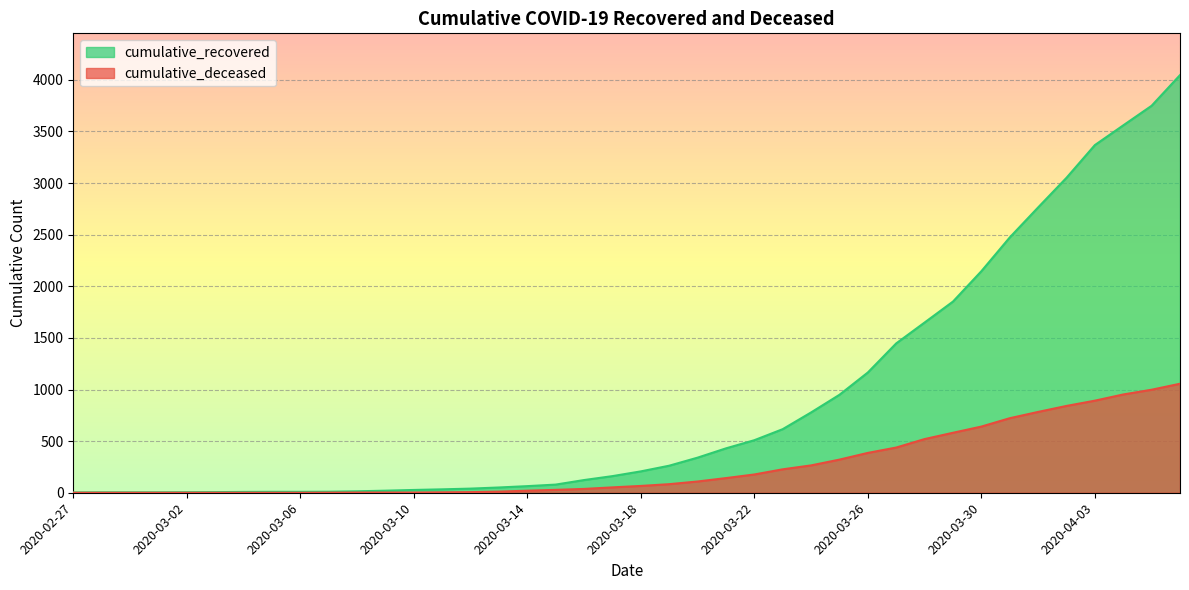

At 2020-03-17, list the series in order from smallest to largest.

cumulative_deceased, cumulative_recovered